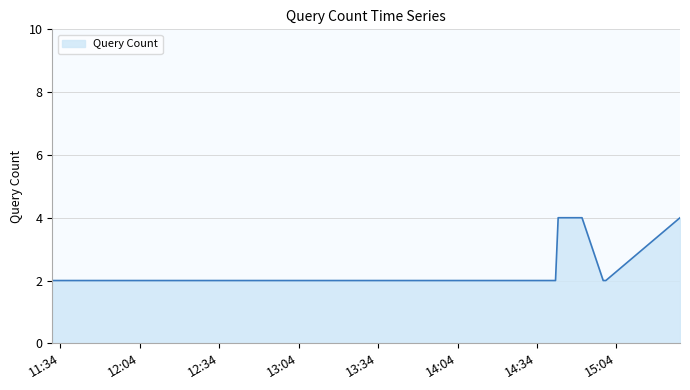

How many values are between 2 and 4?

7